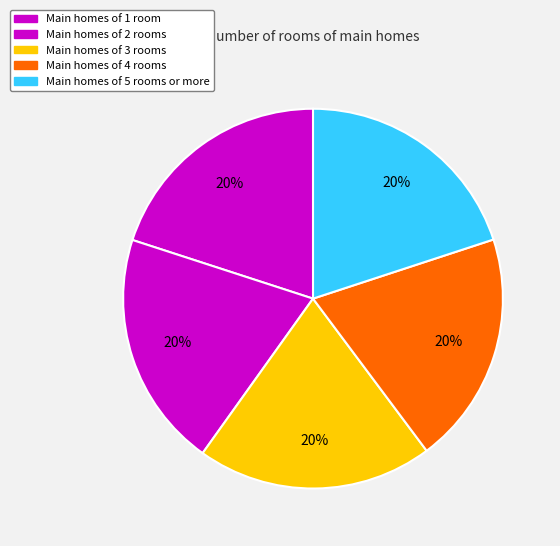

Count the number of slices in the pie.

5